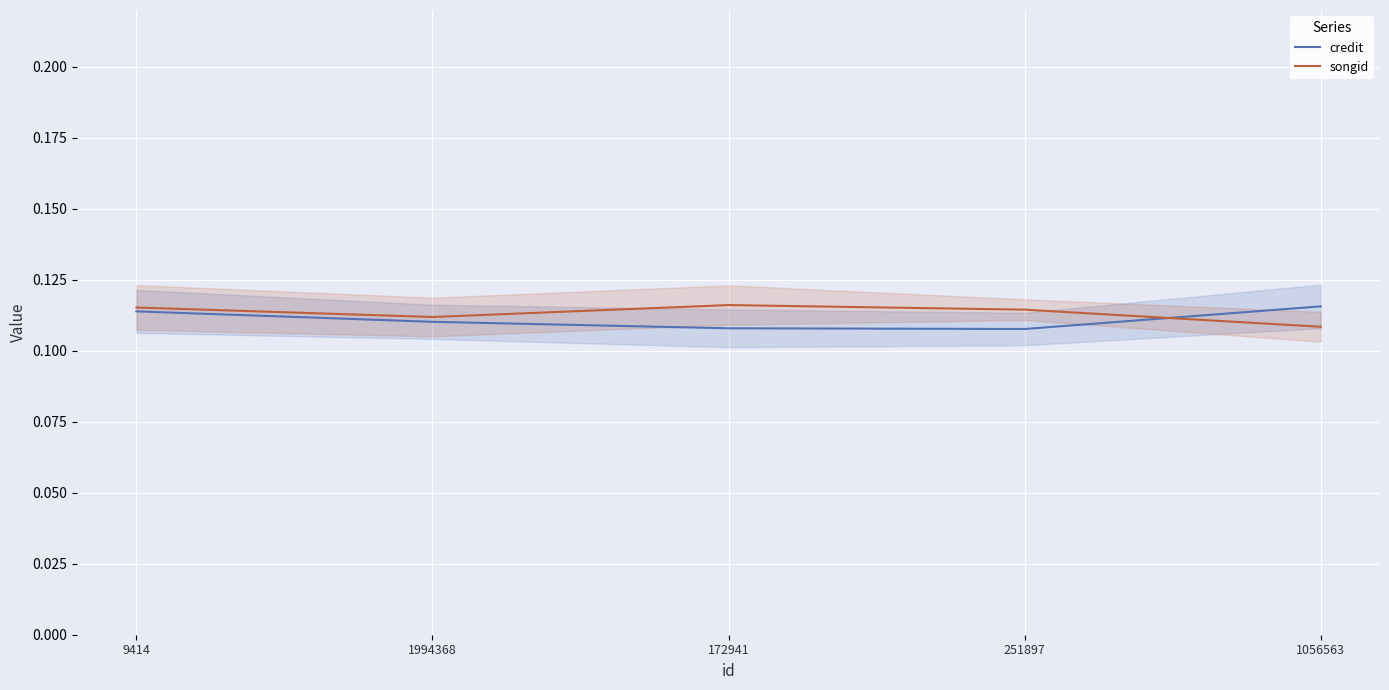

Count the number of data series in this chart.

2